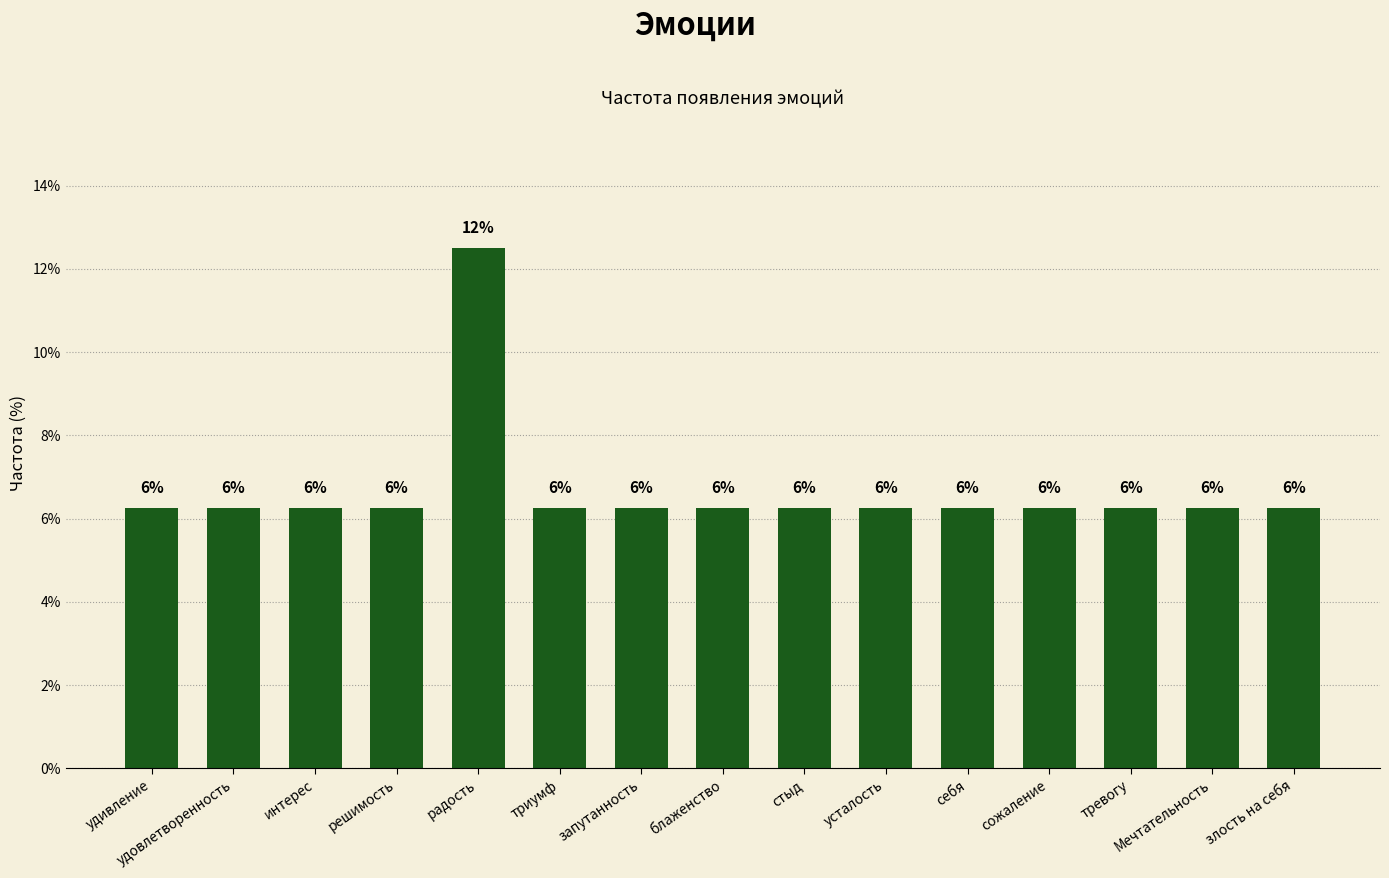

Does the chart contain stacked bars?

No